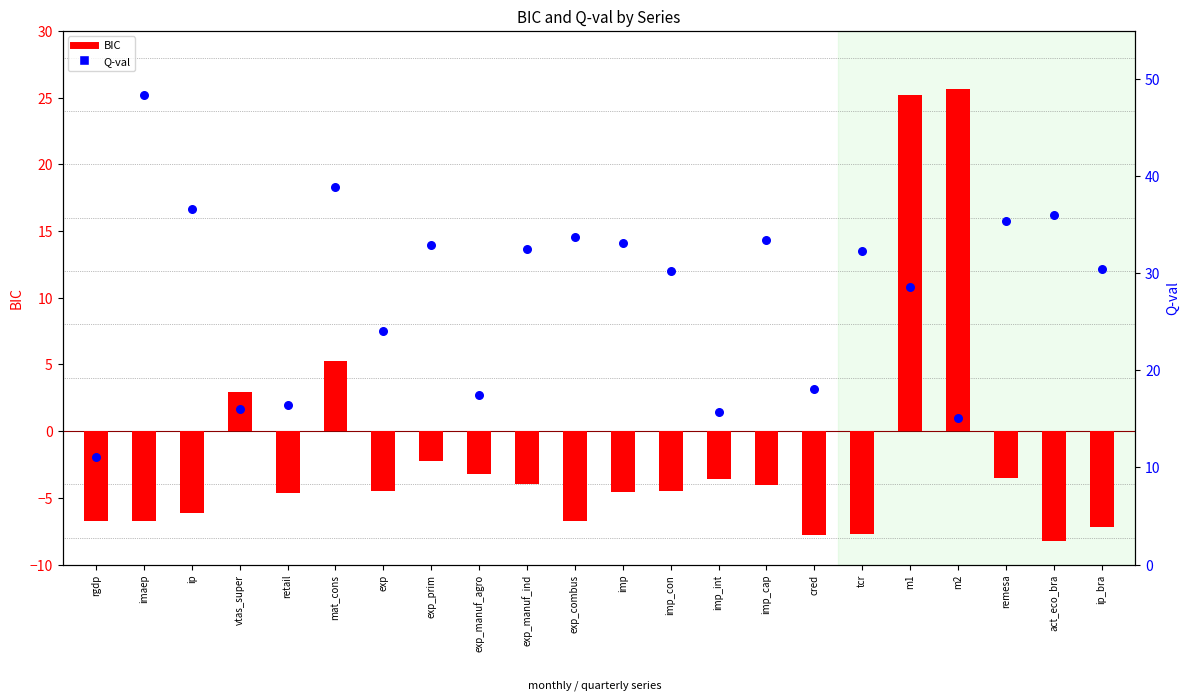

Which series has the largest total across all categories?

Q-val